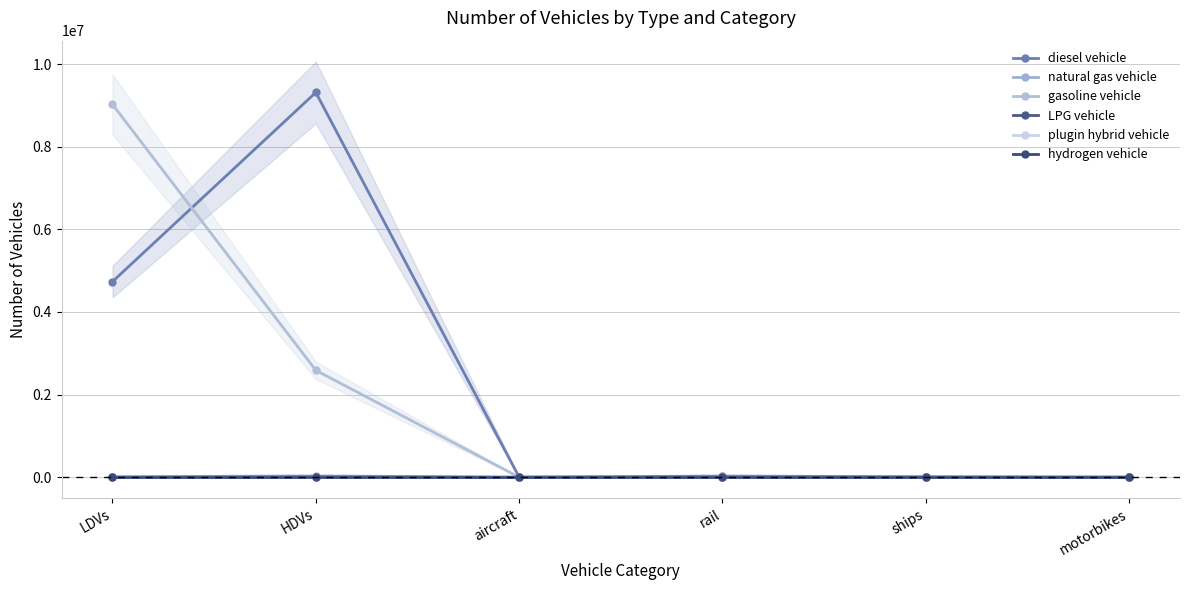

What is the label of the 2nd point from the left?

HDVs